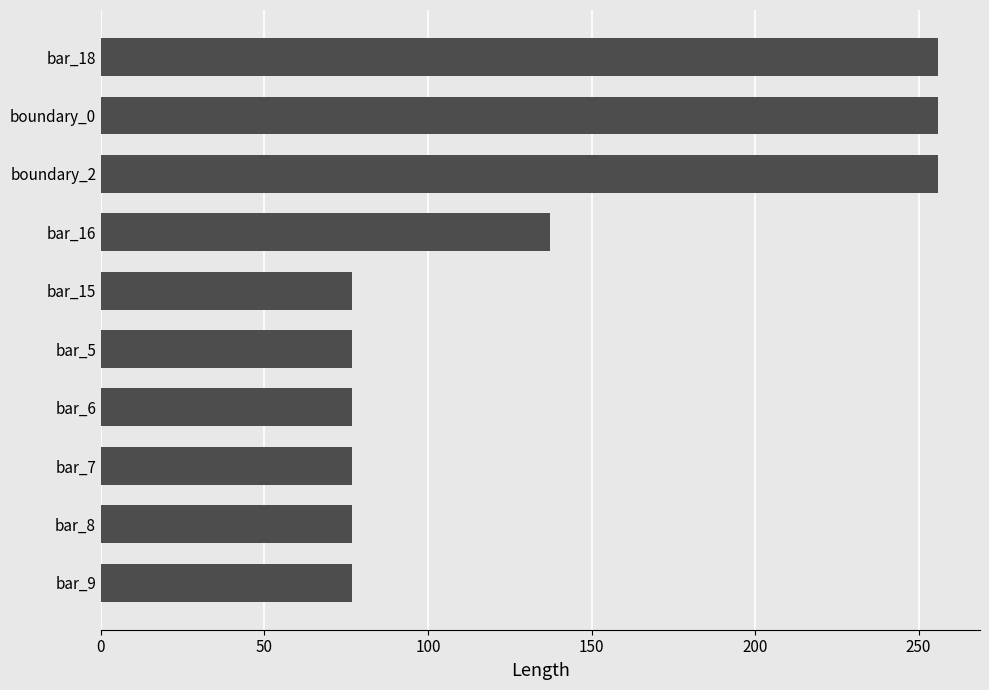

What is the maximum value shown in the chart?

256.0